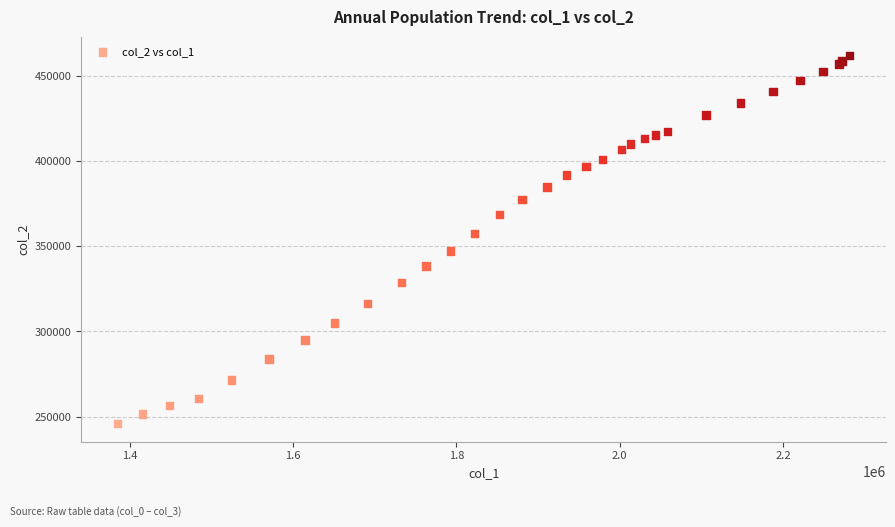

What Y value in the scatter plot is closest to 354197?

357647